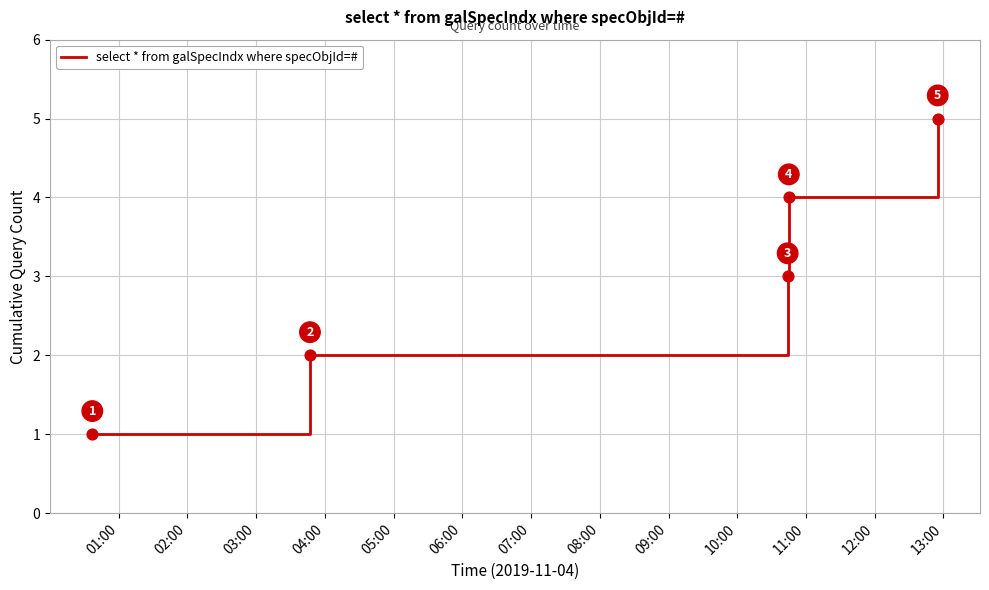

What is the greatest value displayed?

5